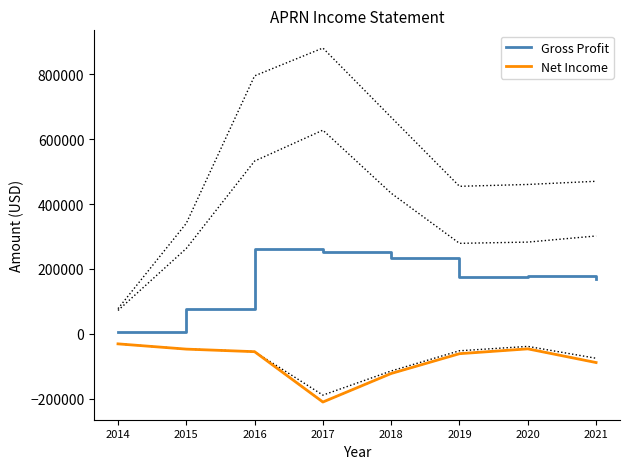

What is the difference between the Net Income values at 2017 and 2015?

163100